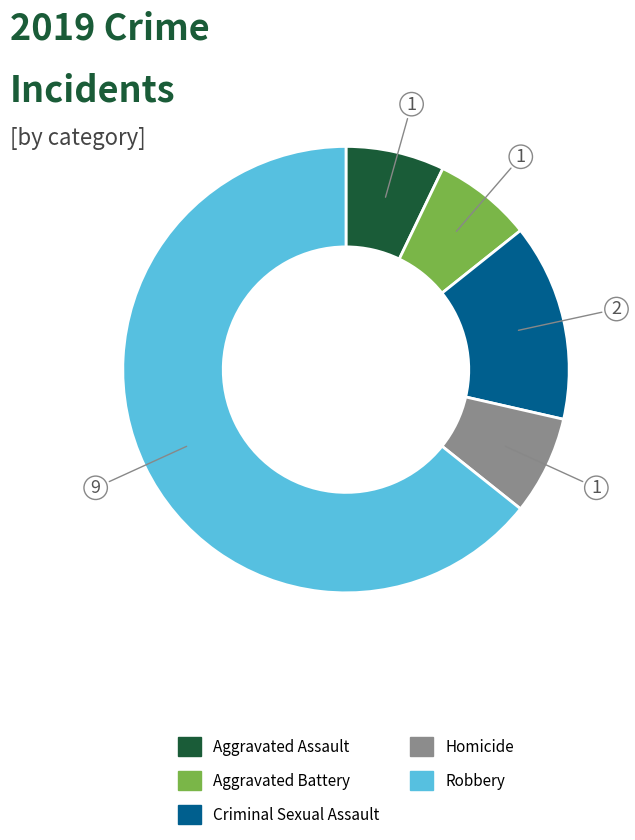

Does Aggravated Assault represent more than half of the total?

No